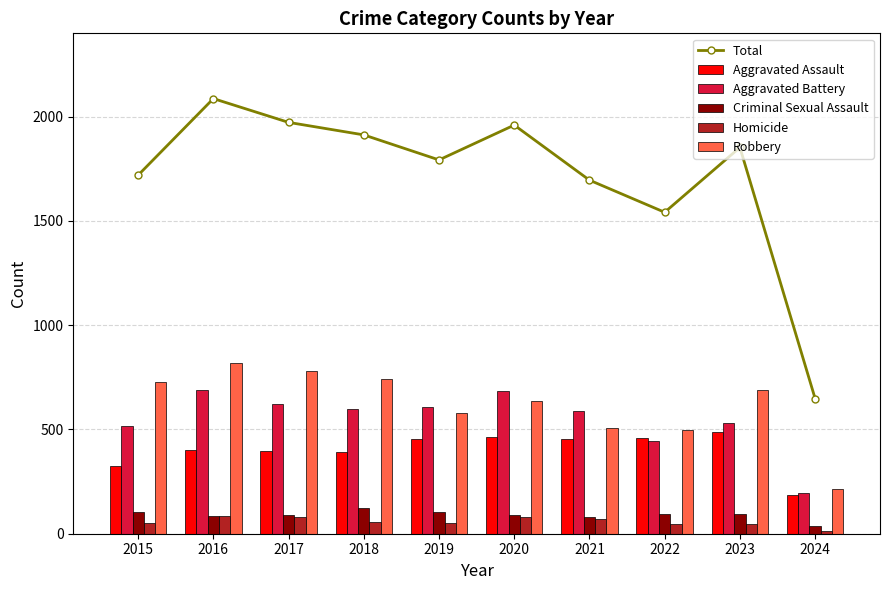

At which label is Total closest to 1367?

2022